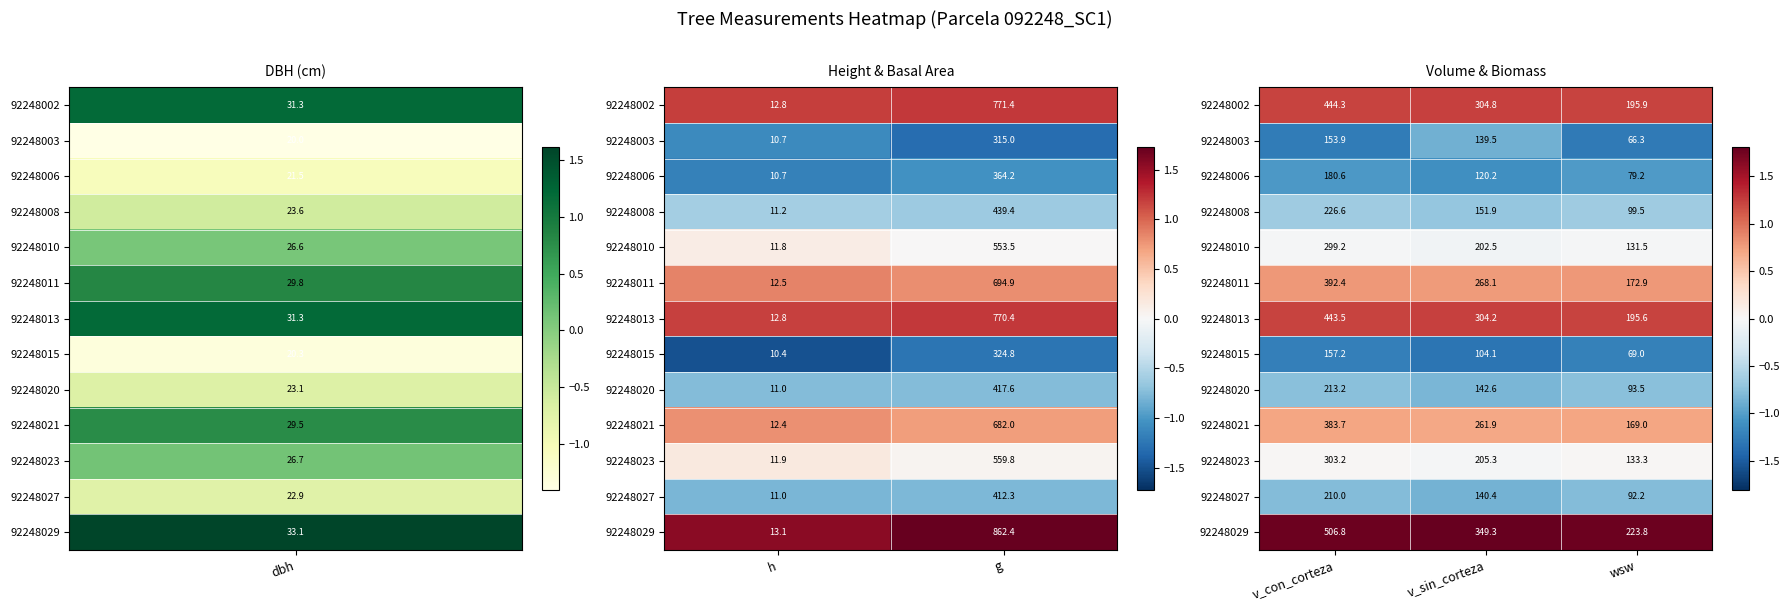

True or false: 92248002 has a value of 1.8 at v_sin_corteza.

False